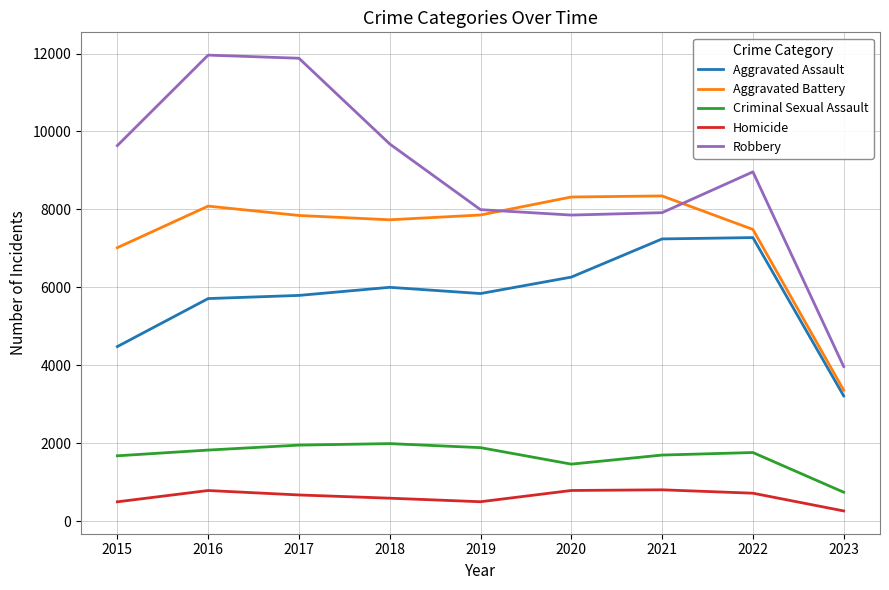

True or false: Robbery and Criminal Sexual Assault intersect in this chart.

False